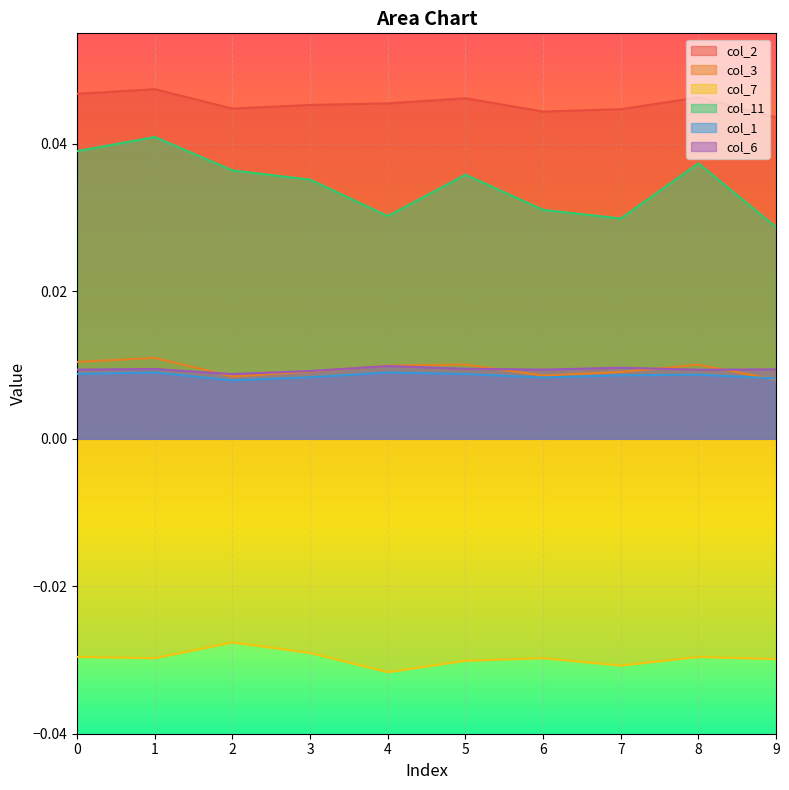

Rank the series at 9 from highest to lowest value.

col_2, col_11, col_6, col_1, col_3, col_7